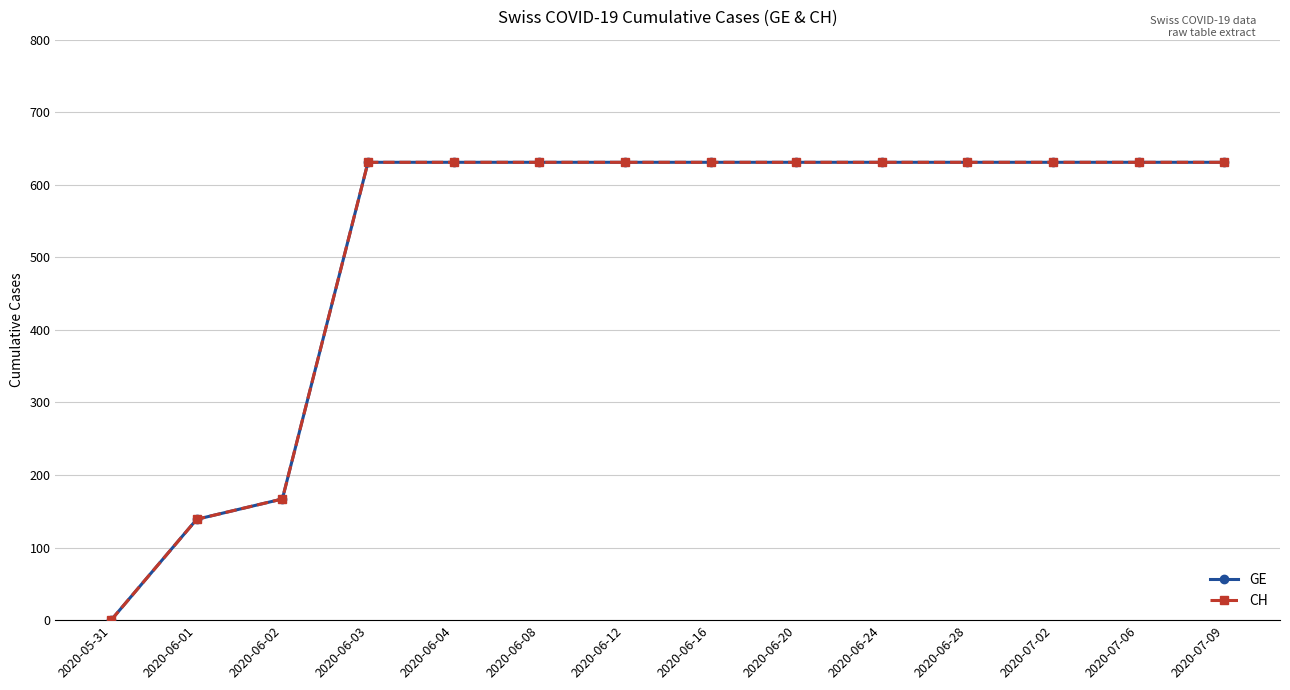

At 2020-06-24, list the series in order from smallest to largest.

GE, CH